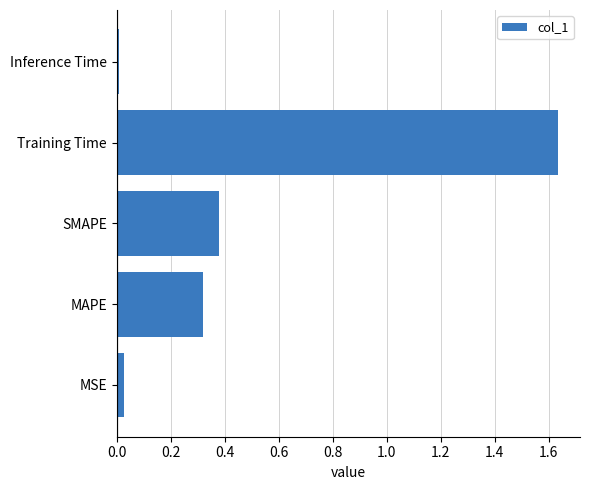

Does the chart contain stacked bars?

No